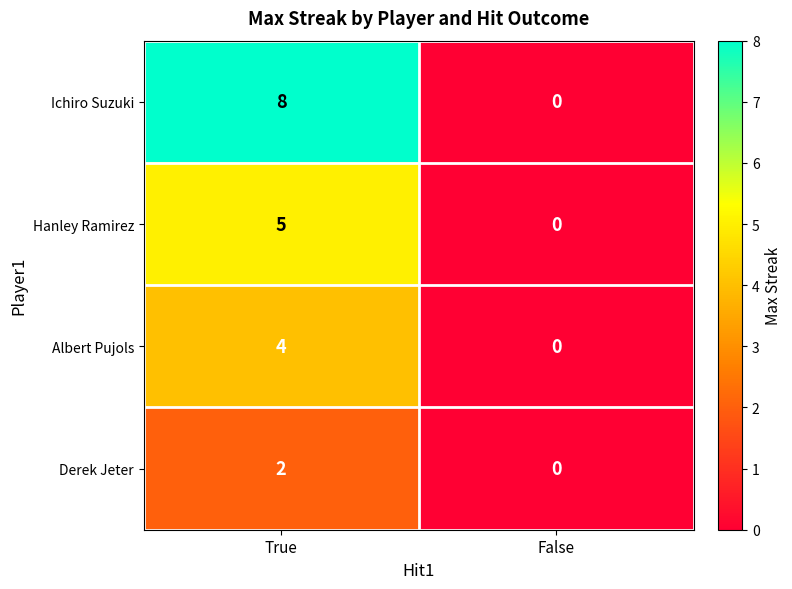

What is the sum of the Hanley Ramirez values at True and False?

5